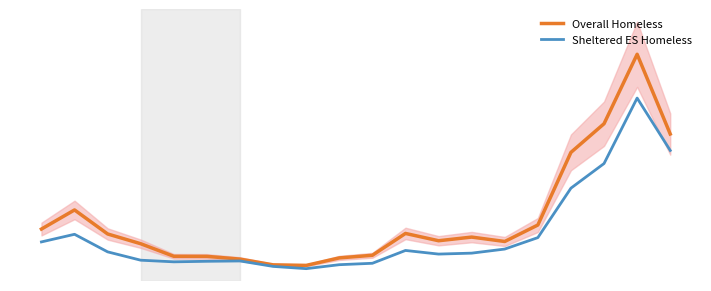

Reading right to left, what are all the values shown in this chart?

Overall Homeless: 19=2100.3	18=3317.0	17=2257.3	16=1820.0	15=711.3	14=460.0	13=527.0	12=471.3	11=582.7	10=249.3	9=209.3	8=95.0	7=103.3	6=191.0	5=232.7	4=234.0	3=425.7	2=574.7	1=941.3	0=649.7
Sheltered ES Homeless: 19=1849.3	18=2648.7	17=1649.7	16=1274.0	15=519.0	14=344.3	13=282.0	12=267.7	11=323.0	10=127.3	9=105.7	8=45.3	7=79.7	6=162.7	5=157.7	4=149.3	3=174.3	2=301.7	1=569.7	0=453.3